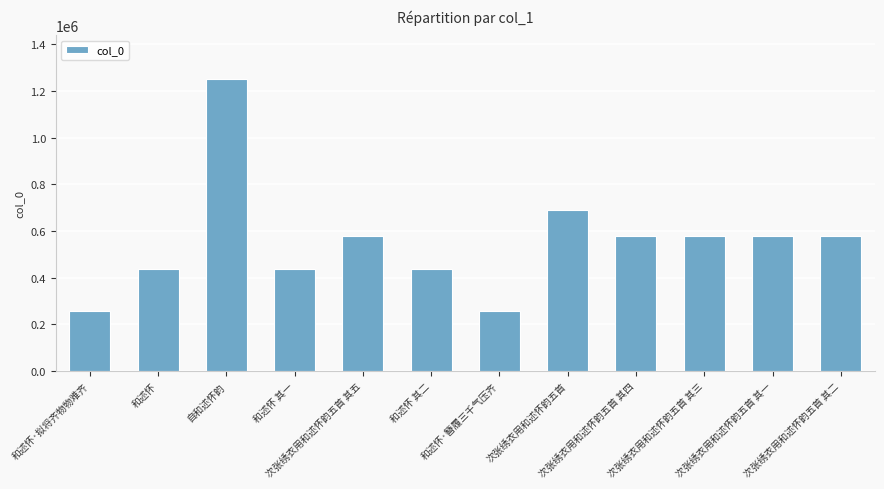

What is the change in value from 次张绣衣用和述怀韵五首 to 次张绣衣用和述怀韵五首 其一?

-108279